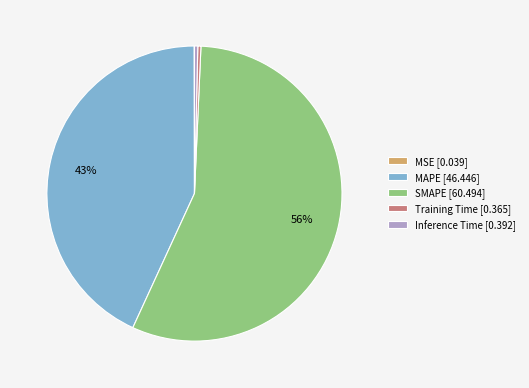

To the nearest percent, what is the combined percentage of MAPE and Training Time?

43%